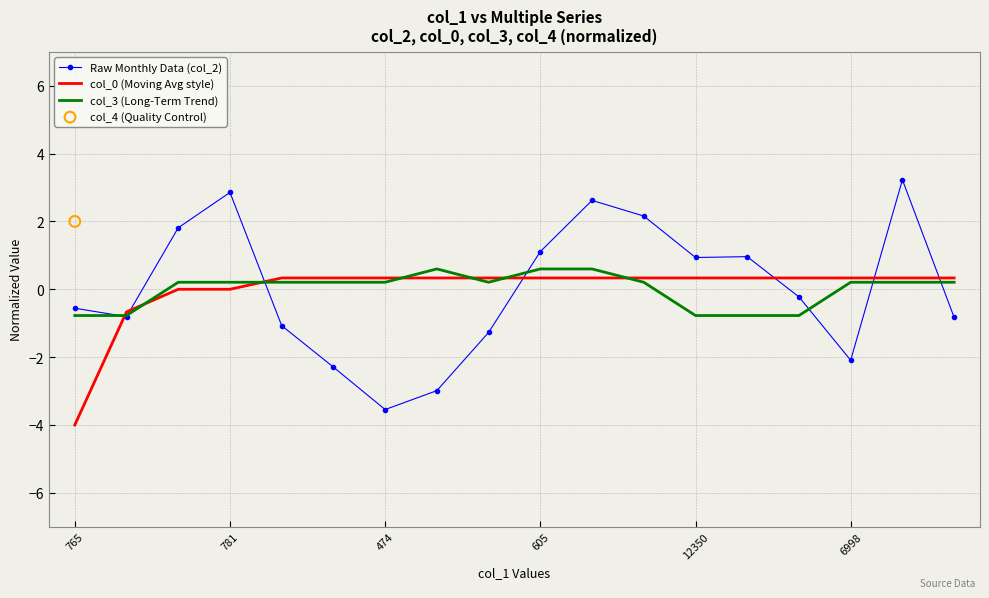

Which series has the widest spread of Y values?

Raw Monthly Data (col_2)